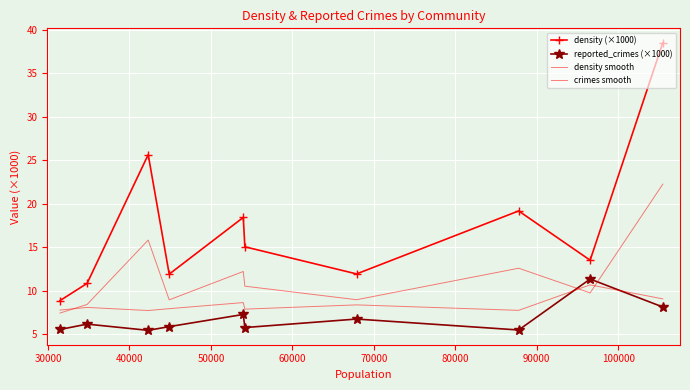

Which series has the largest range (max minus min)?

density (×1000)